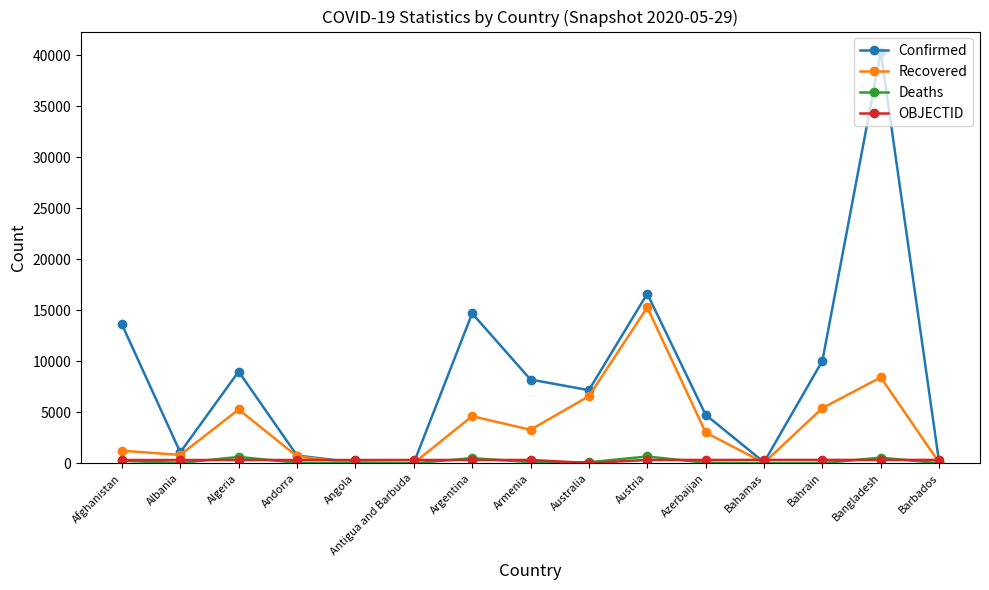

True or false: Deaths has a value of 4 at Angola.

True